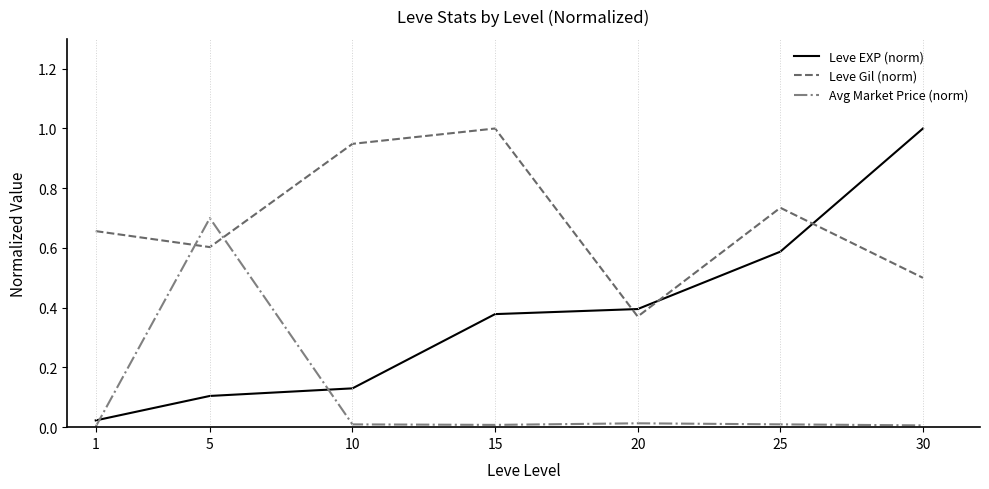

At 20, list the series in order from largest to smallest.

Leve EXP (norm), Leve Gil (norm), Avg Market Price (norm)